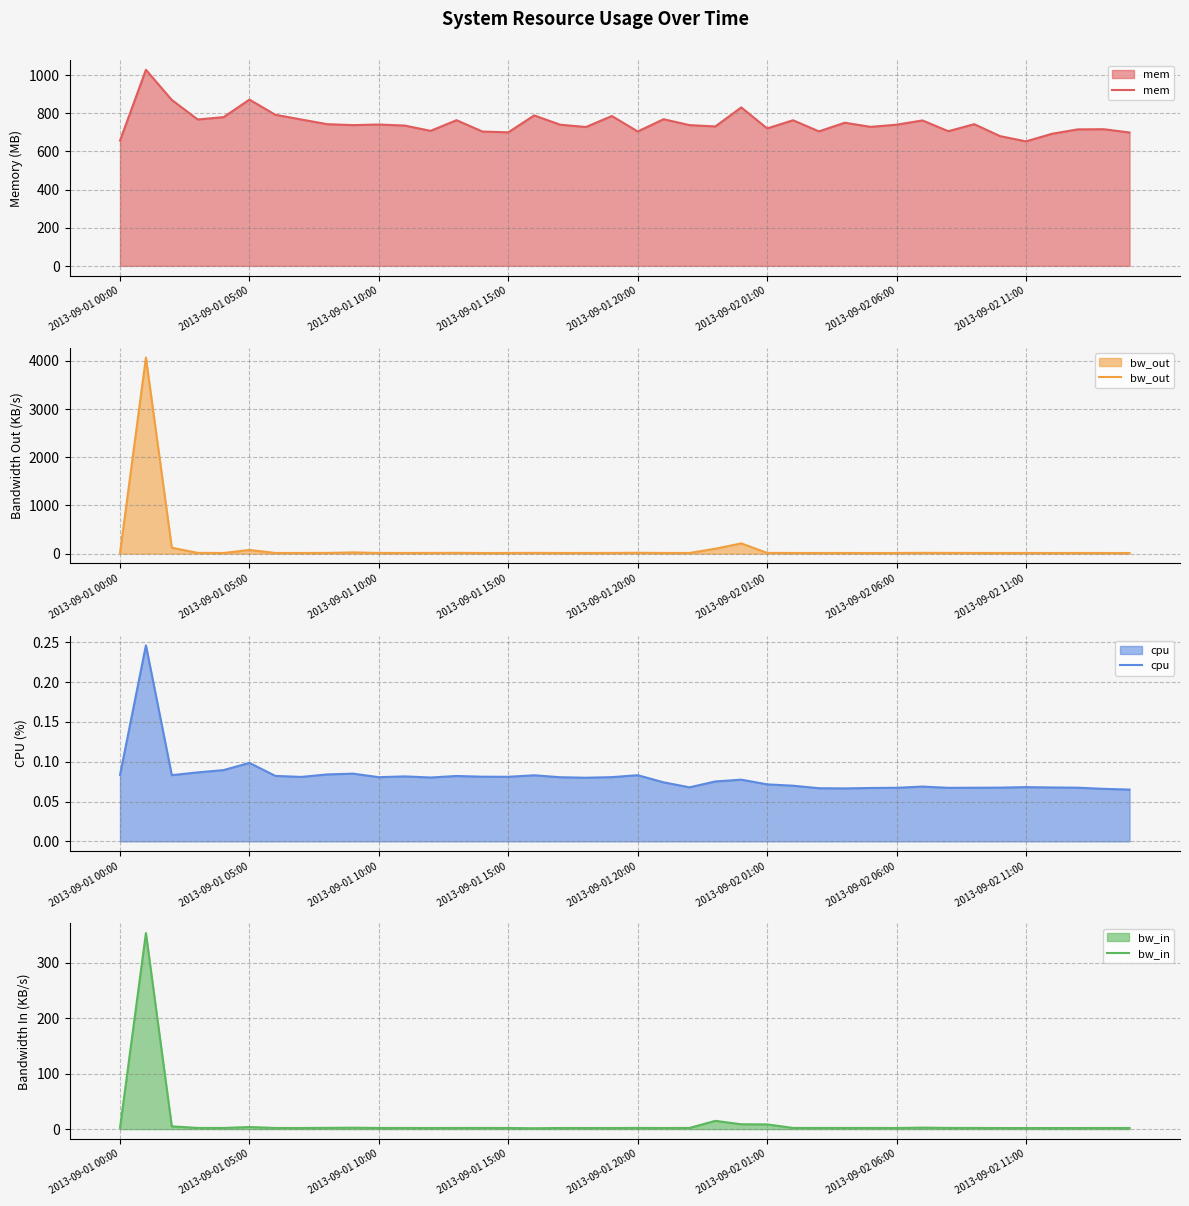

What is the maximum value for mem?

1027.6